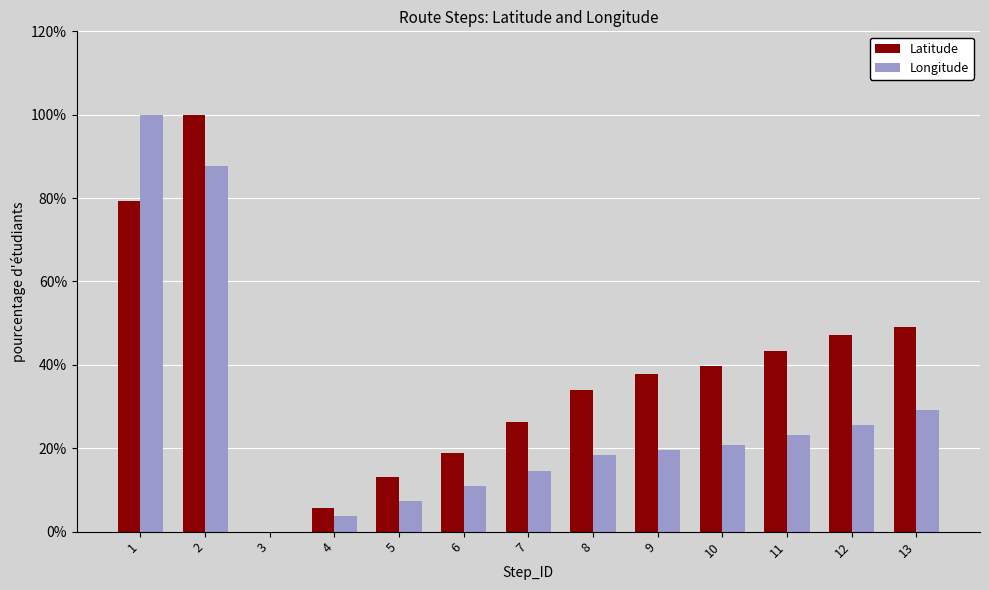

Which series changed the most between 2 and 8?

Longitude